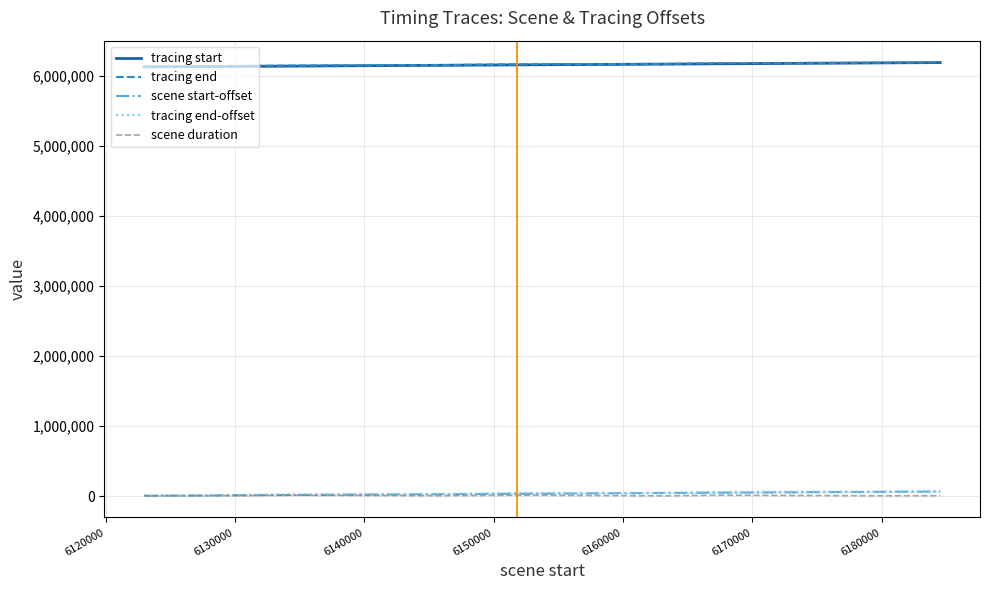

How many lines are shown in the chart?

5